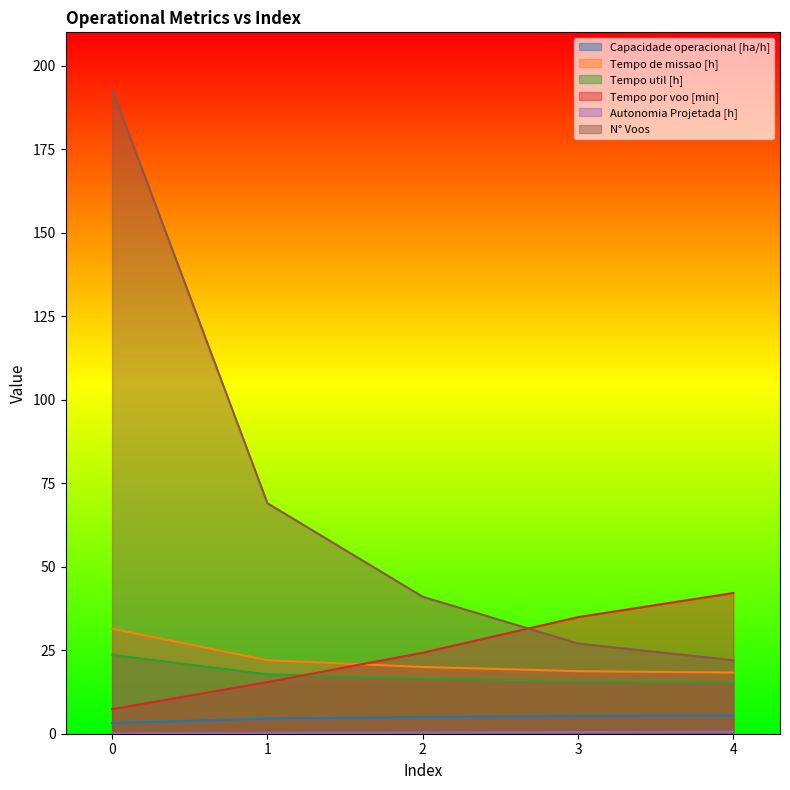

At which label does Tempo por voo [min] first exceed 24?

2